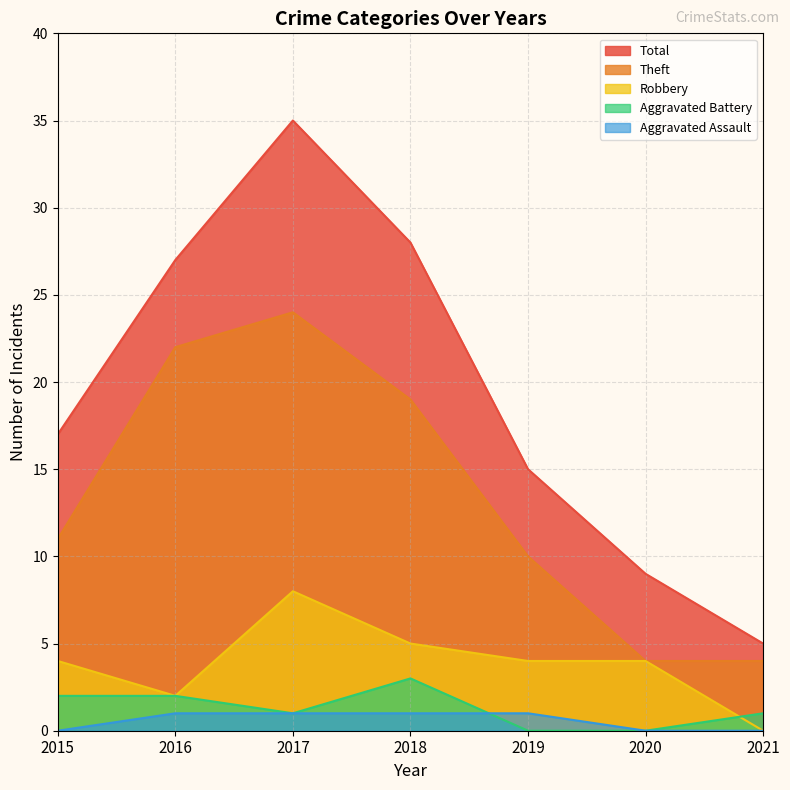

What is the difference between the Total values at 2021 and 2017?

30